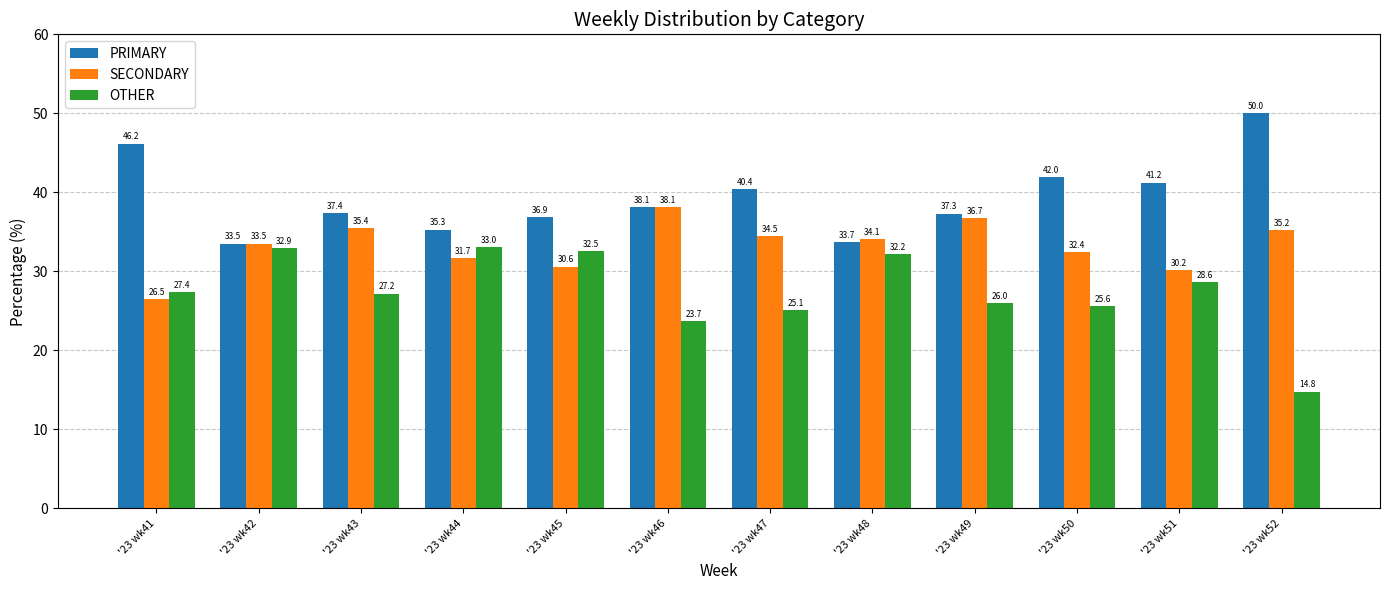

What is the difference between the PRIMARY values at '23 wk51 and '23 wk46?

3.1